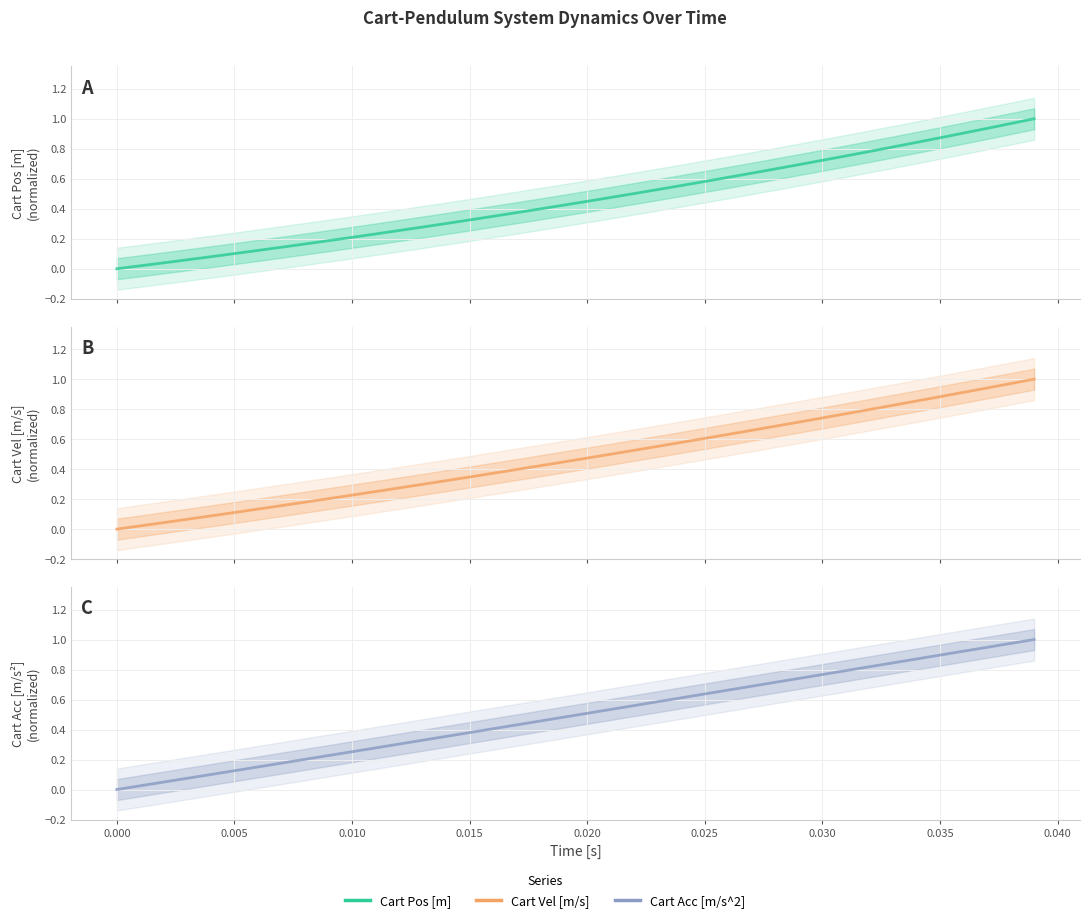

True or false: Cart Acc [m/s^2] and Cart Vel [m/s] cross at least once.

False